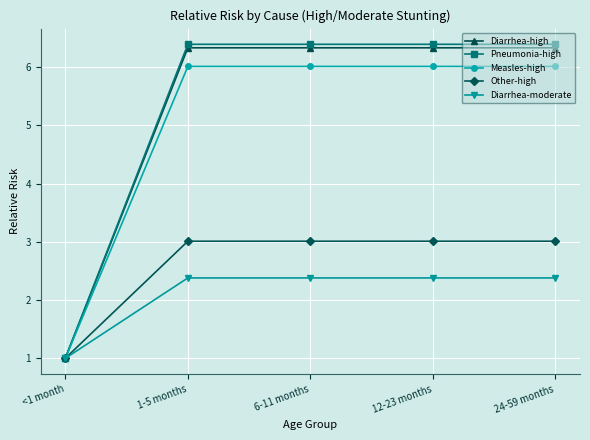

What is the label of the 3rd point from the right?

6-11 months